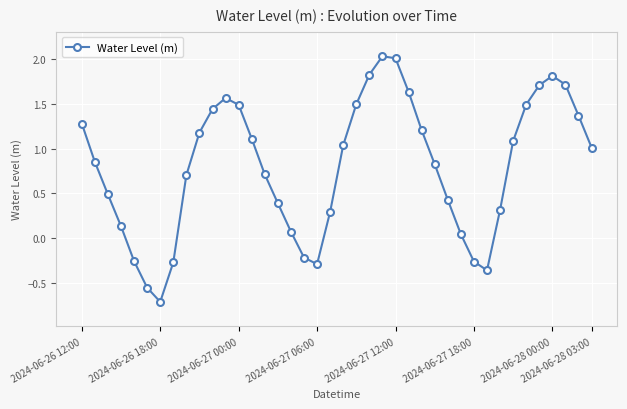

What is the sum of all values?

31.8